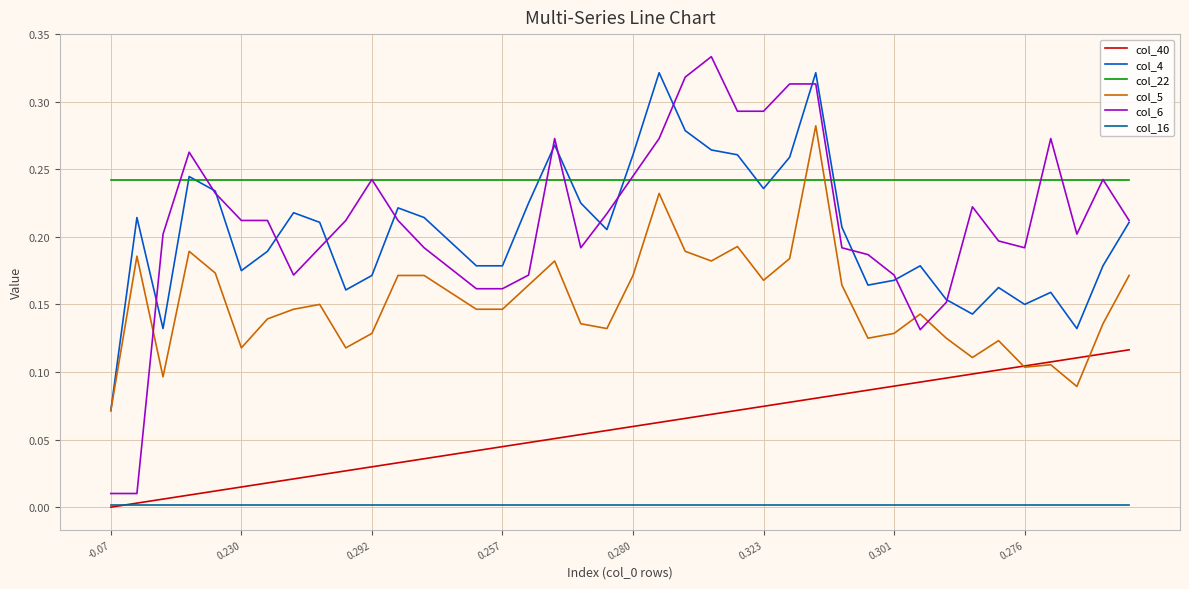

Which series has the largest total across all categories?

col_22